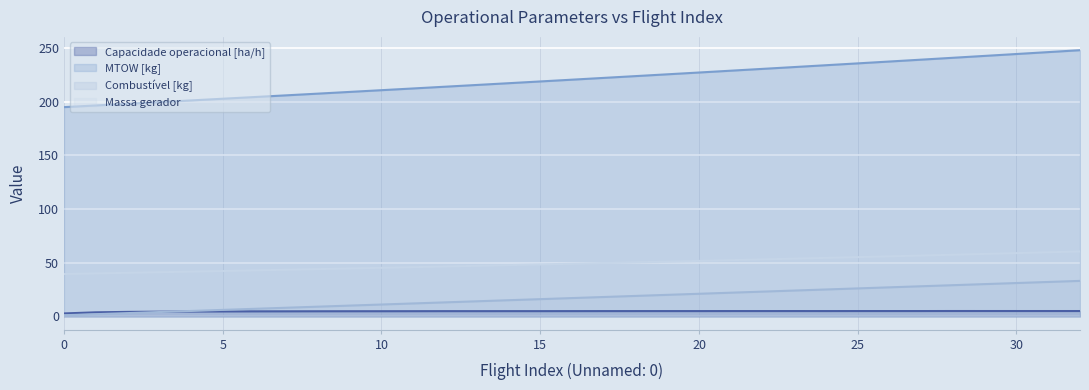

True or false: MTOW [kg] and Massa gerador cross at least once.

False